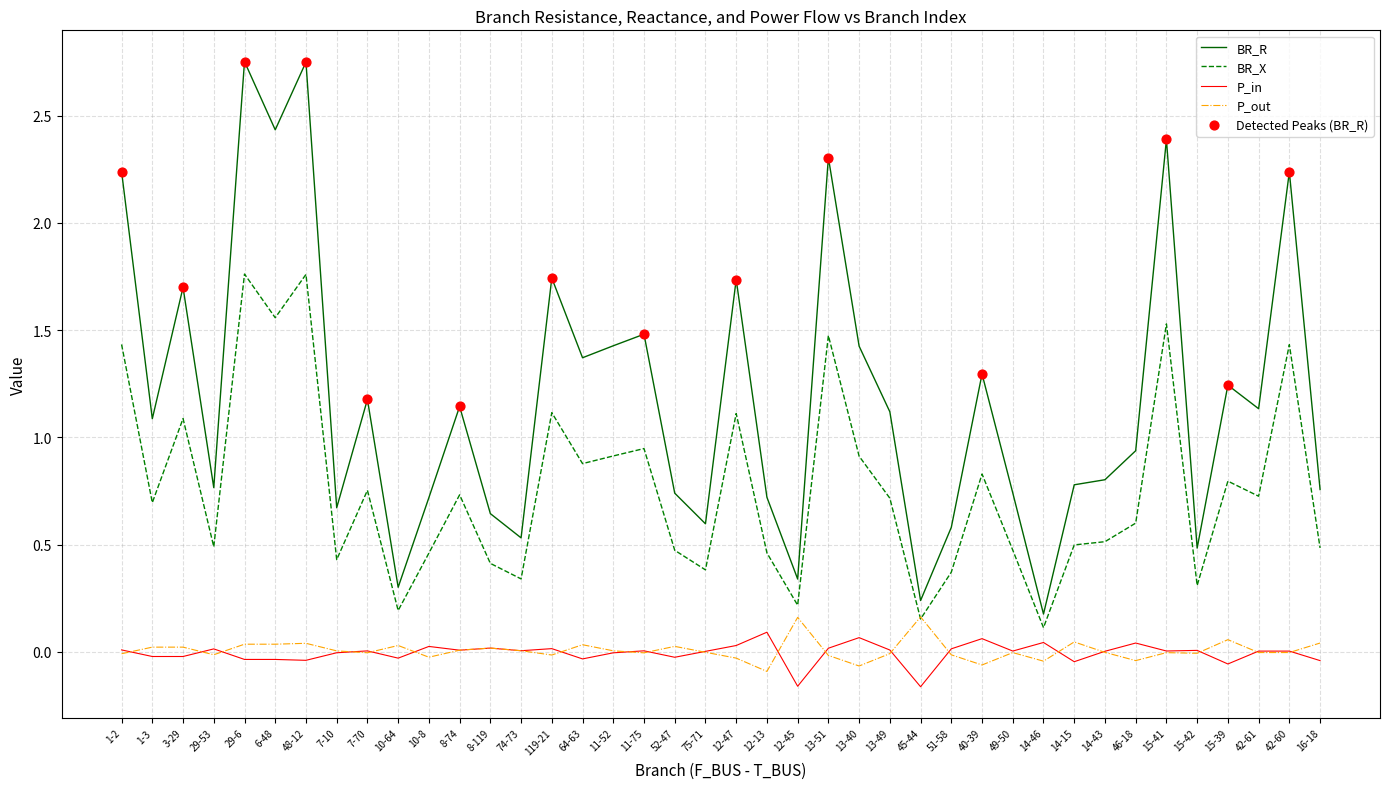

Which series has the largest total across all categories?

BR_R